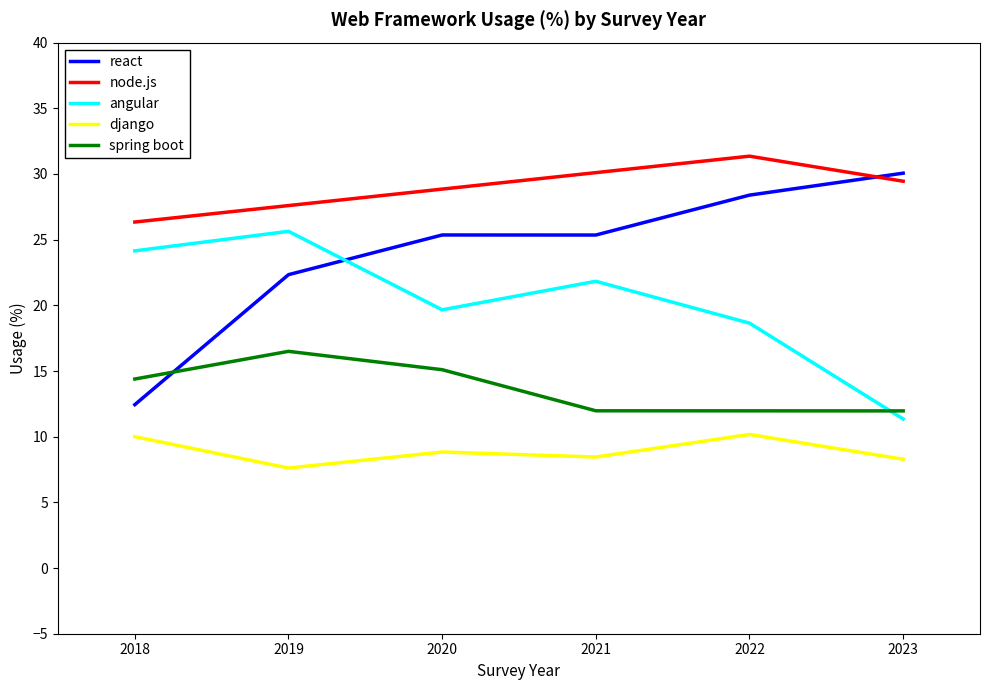

Reading left to right, list all the values displayed in this chart.

react: 2018=12.4	2019=22.3	2020=25.4	2021=25.4	2022=28.4	2023=30.1
angular: 2018=24.1	2019=25.6	2020=19.7	2021=21.8	2022=18.6	2023=11.3
django: 2018=10.0	2019=7.6	2020=8.8	2021=8.5	2022=10.2	2023=8.3